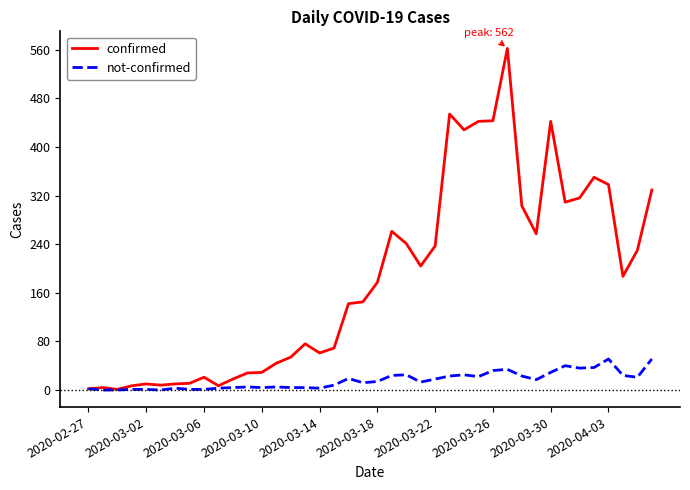

Which series has the largest total across all categories?

confirmed